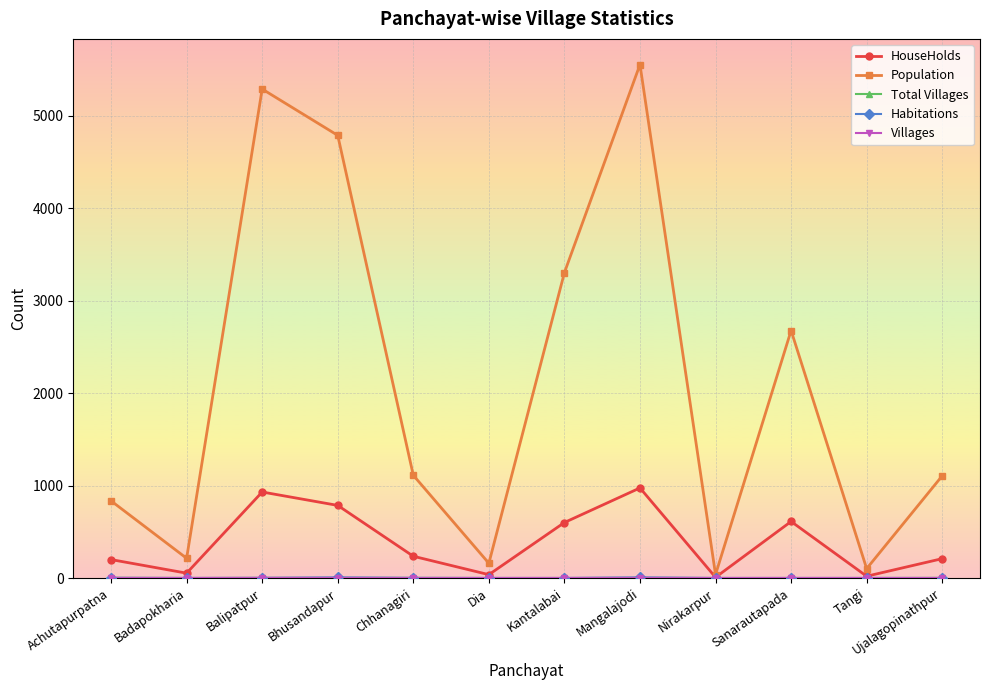

In HouseHolds, how many points are higher than both neighbors (excluding endpoints)?

3